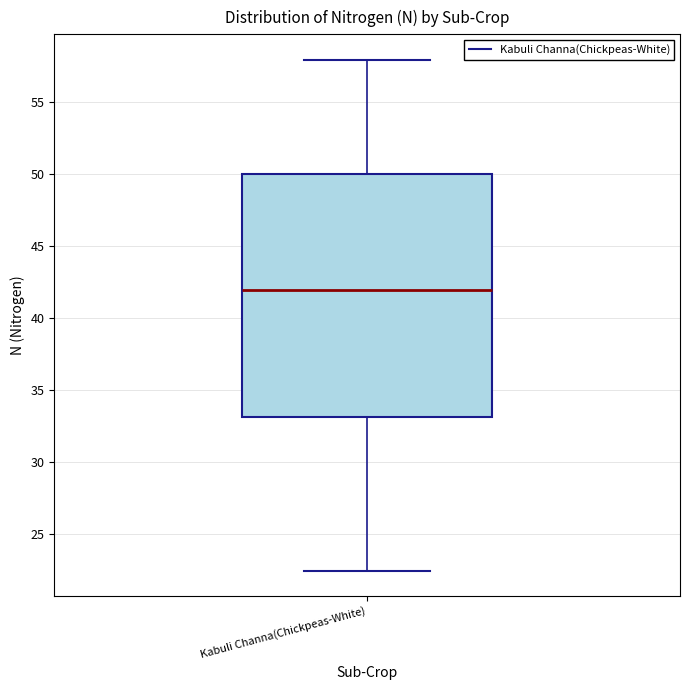

Read this box plot against the y-axis: the position of the median line, the range covered by the box, and the ends of both whiskers. The values are not printed on the chart, so give them approximately, as read against the axis.

median 42.0, box 33.0 to 50.0, whiskers 22.5 to 58.0